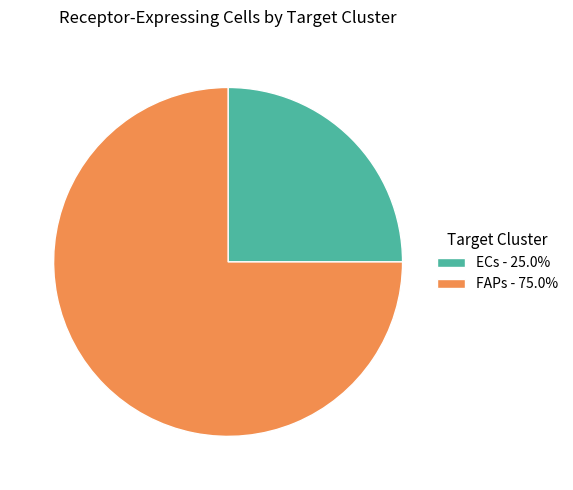

Combined, do FAPs and ECs account for over 50%?

Yes